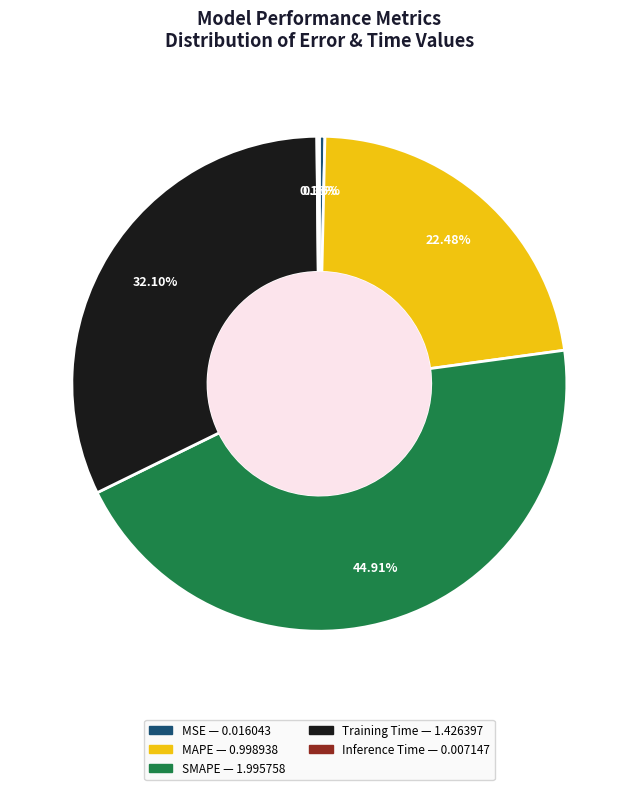

Does any single category account for the majority?

No